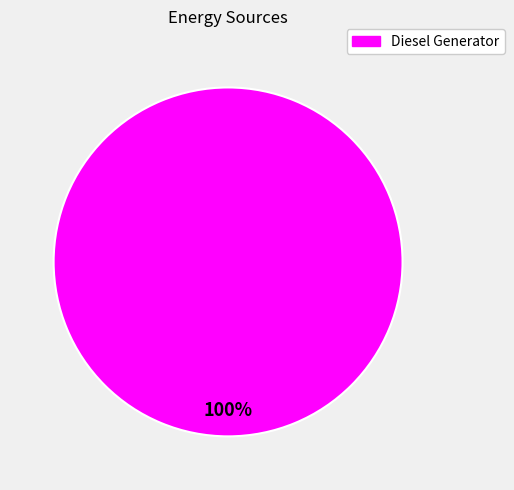

How many segments does this pie chart have?

1